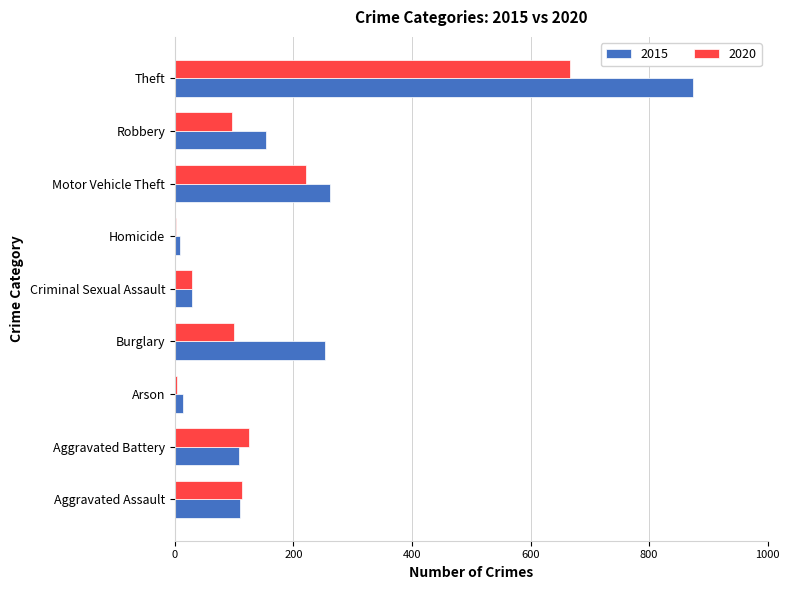

Which category has the highest value in the 2020 series?

Theft